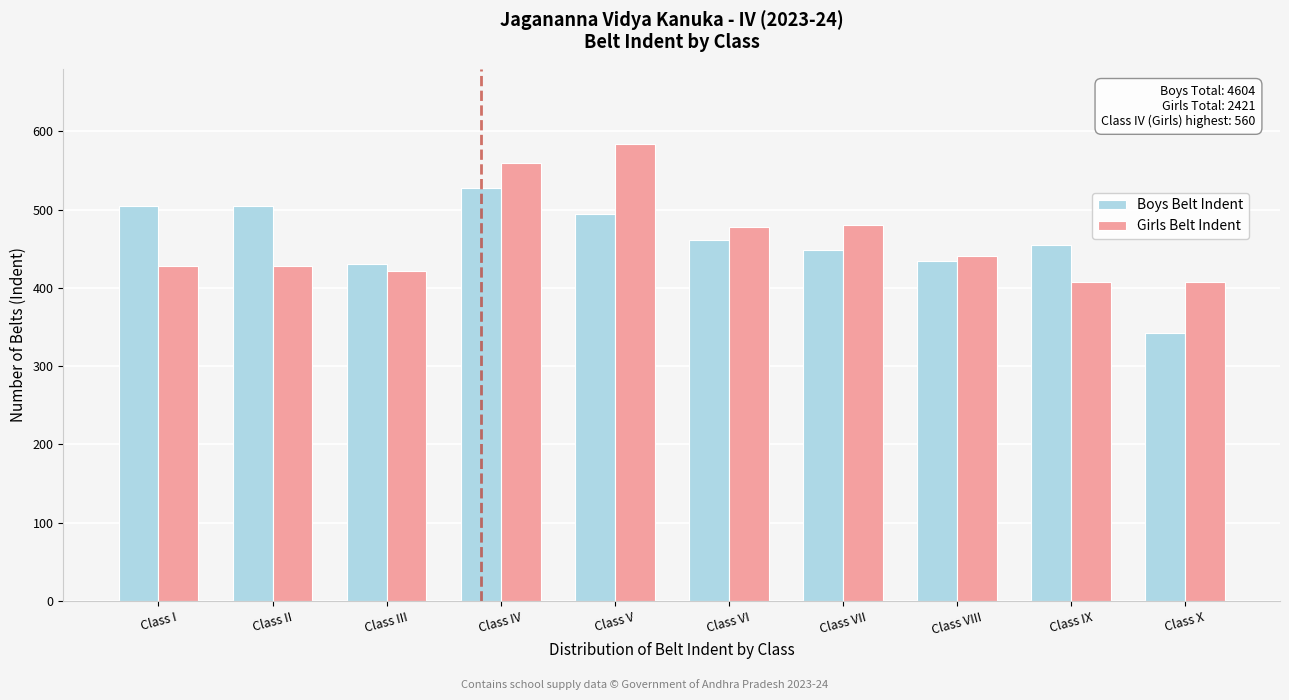

The Girls Belt Indent series shows 625 at Class I. True or false?

False